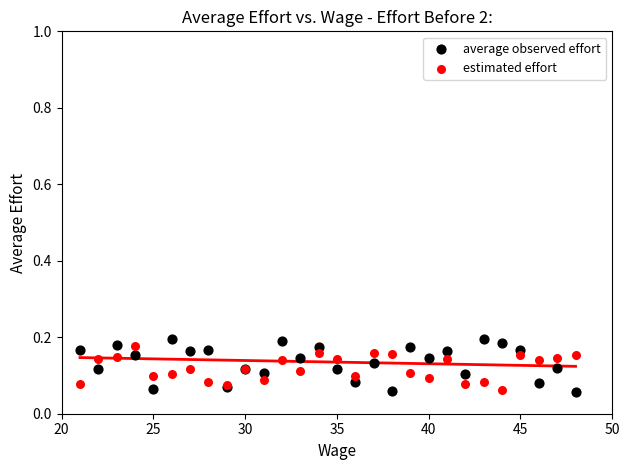

What are all the series names shown in the legend?

average observed effort, estimated effort